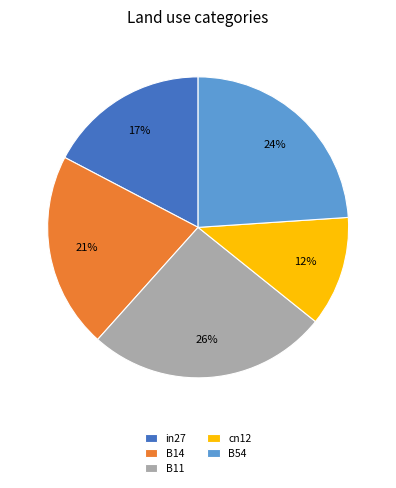

To the nearest percent, what is the combined percentage of B54 and cn12?

36%